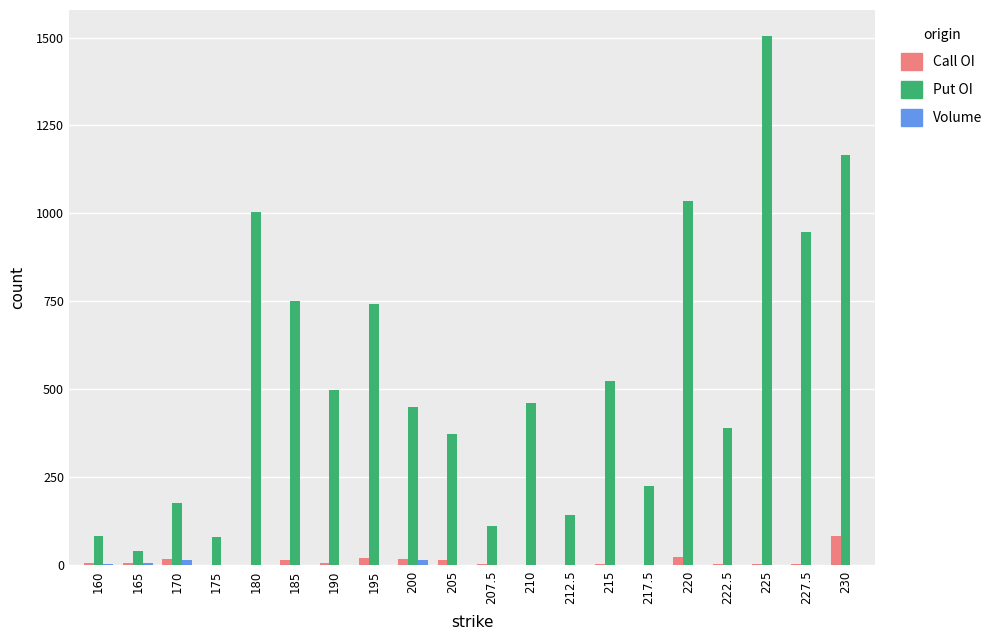

What is the greatest value displayed?

1503